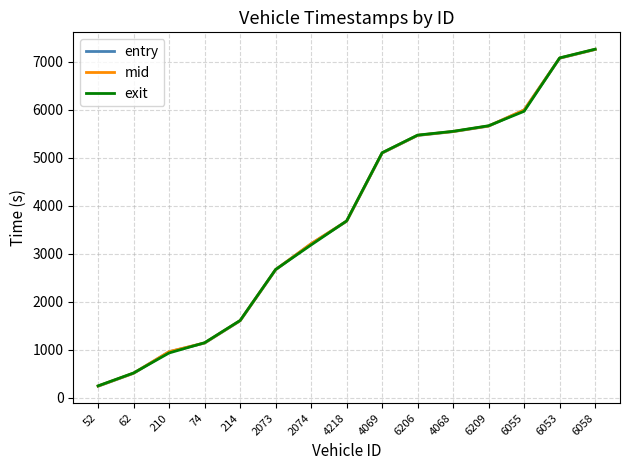

Reading left to right, what are all the values shown in this chart?

entry: 52=236.3	62=505.9	210=954.7	74=1135.8	214=1600.8	2073=2665.1	2074=3205.9	4218=3676.0	4069=5097.9	6206=5466.2	4068=5545.2	6209=5660.4	6055=5994.8	6053=7075.9	6058=7257.8
mid: 52=240.0	62=509.3	210=957.4	74=1139.4	214=1604.0	2073=2668.0	2074=3209.4	4218=3679.1	4069=5101.5	6206=5469.3	4068=5548.3	6209=5663.3	6055=5997.4	6053=7079.2	6058=7261.1
exit: 52=243.8	62=512.8	210=930.0	74=1143.1	214=1607.3	2073=2670.9	2074=3182.9	4218=3683.6	4069=5105.3	6206=5472.5	4068=5551.5	6209=5667.7	6055=5970.0	6053=7082.5	6058=7264.5